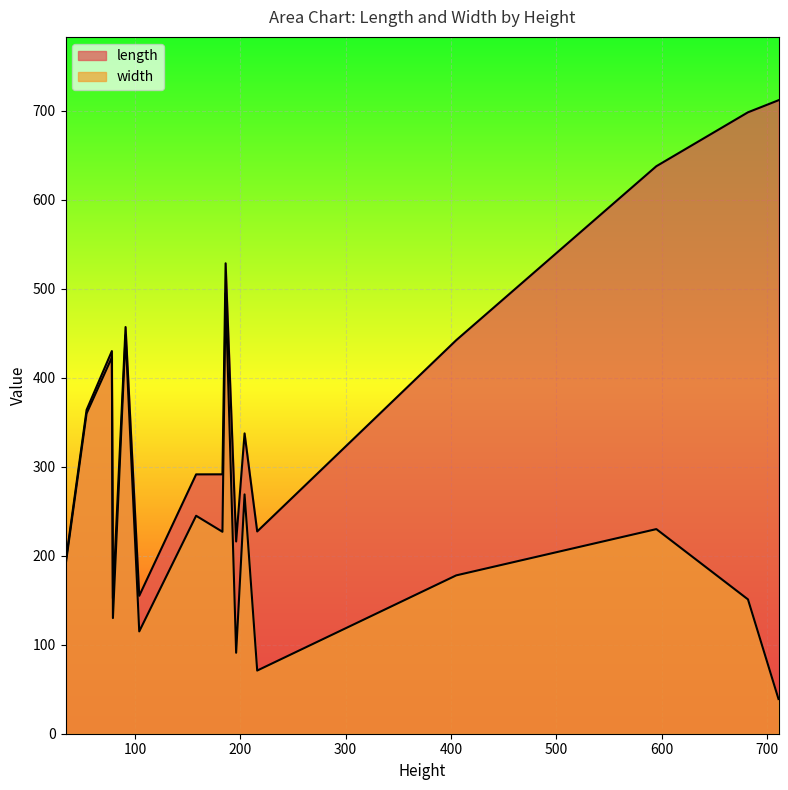

What is the approximate value of length at 158?

291.5